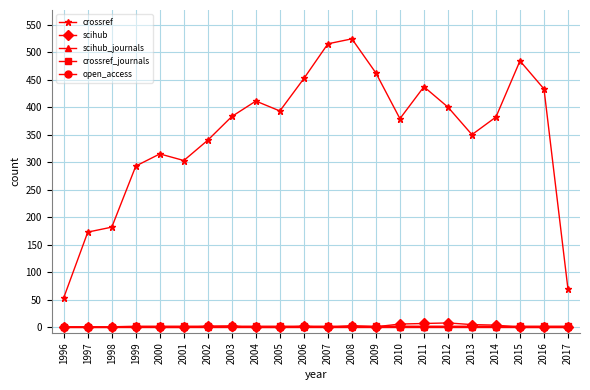

True or false: scihub and crossref cross at least once.

False